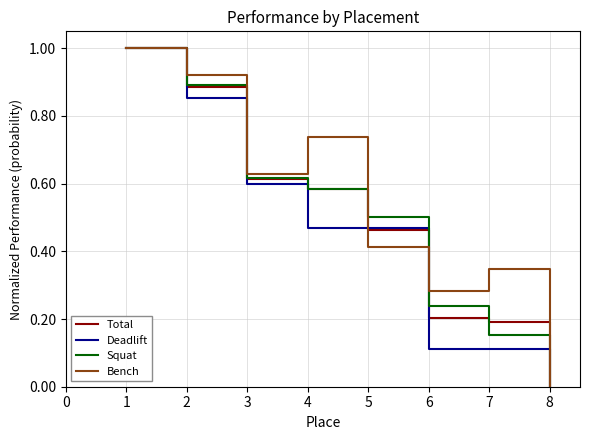

What are all the series names shown in the legend?

Total, Deadlift, Squat, Bench